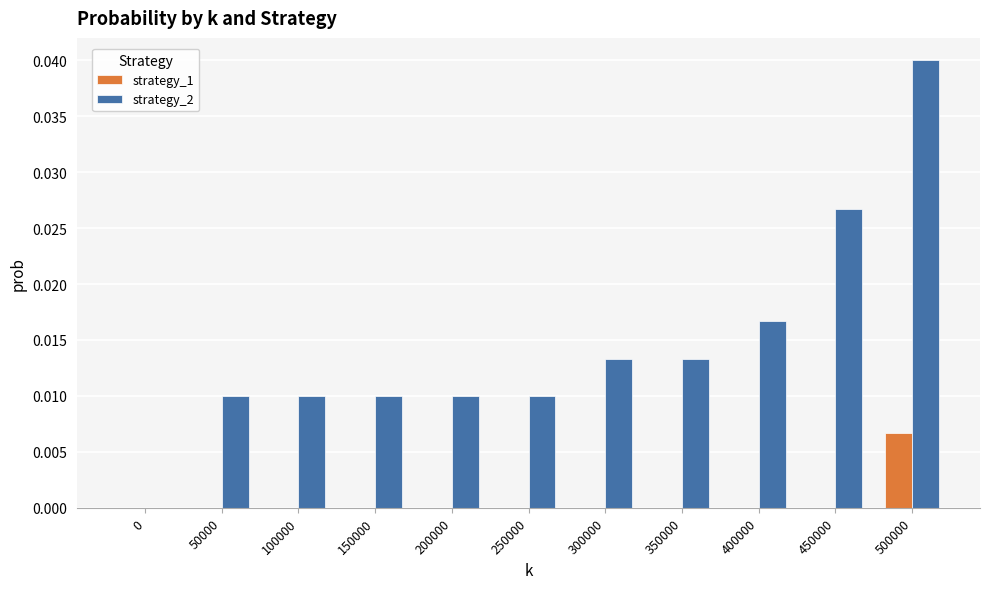

Which label corresponds to the largest value in the chart?

500000